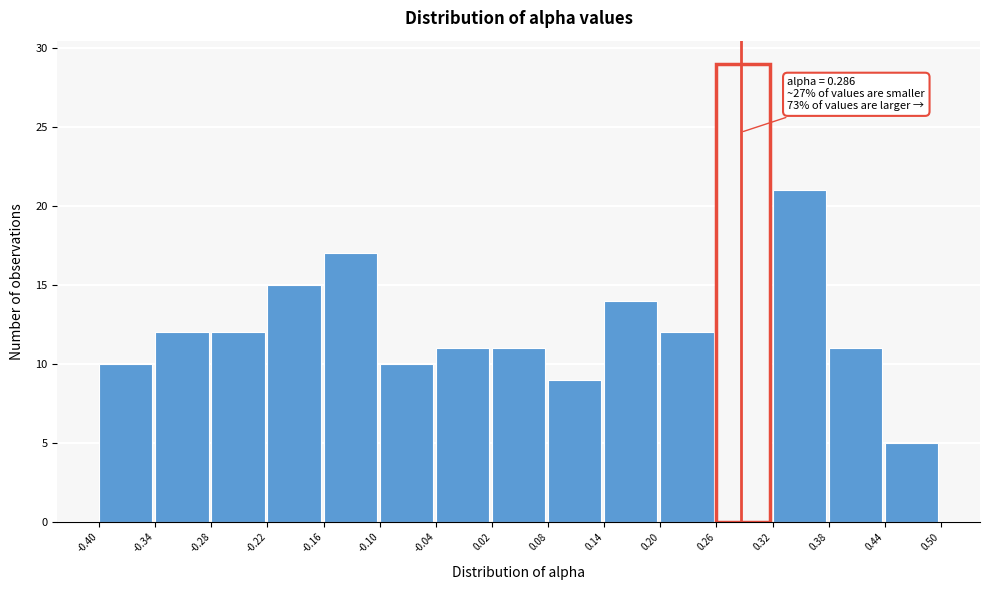

Which range on the x-axis has the tallest bar?

0.26 to 0.32